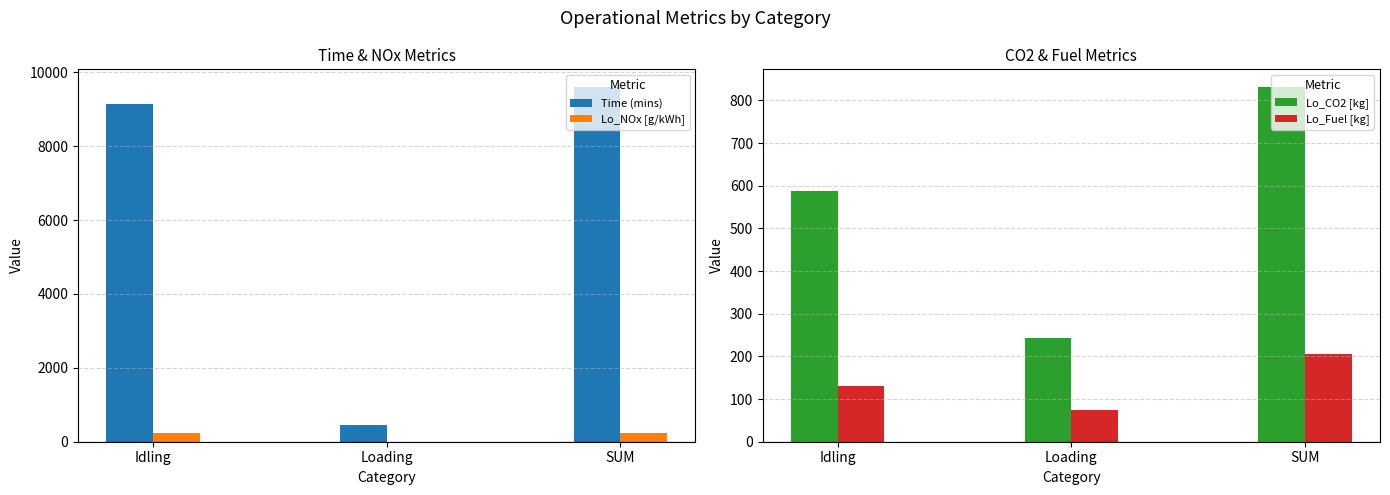

What is the approximate value of Lo_NOx [g/kWh] at Loading?

1.7